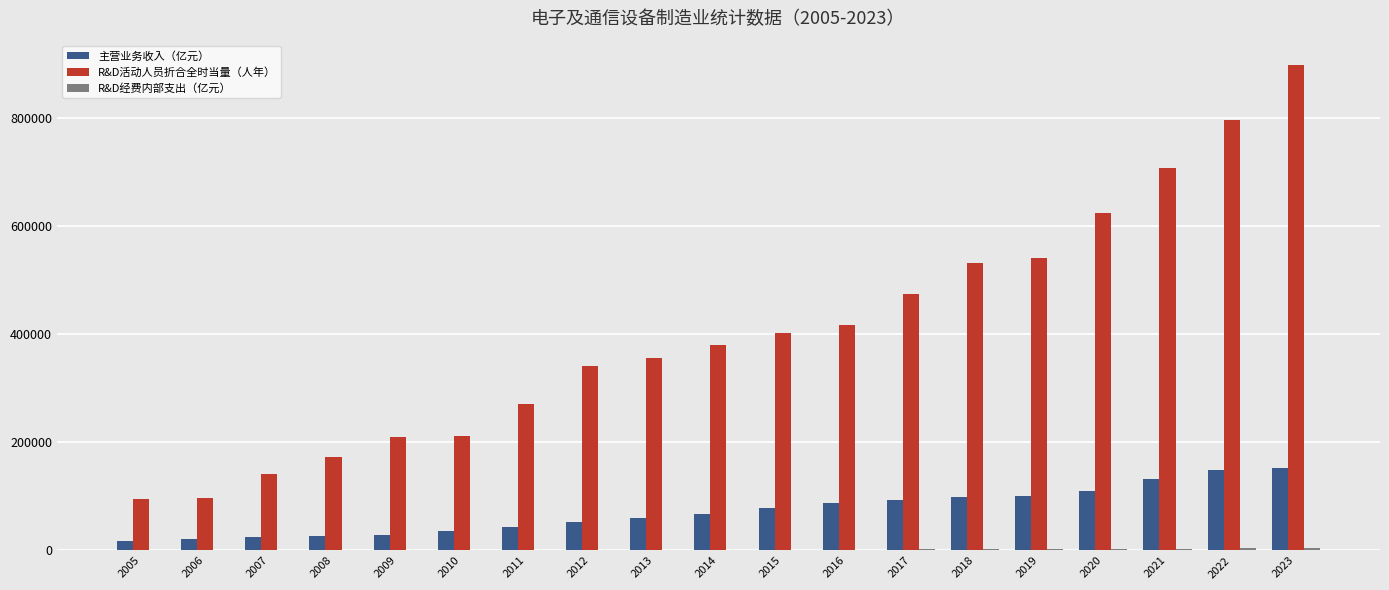

Is the value of 主营业务收入（亿元） at 2019 greater than the value of R&D活动人员折合全时当量（人年） at 2007?

No